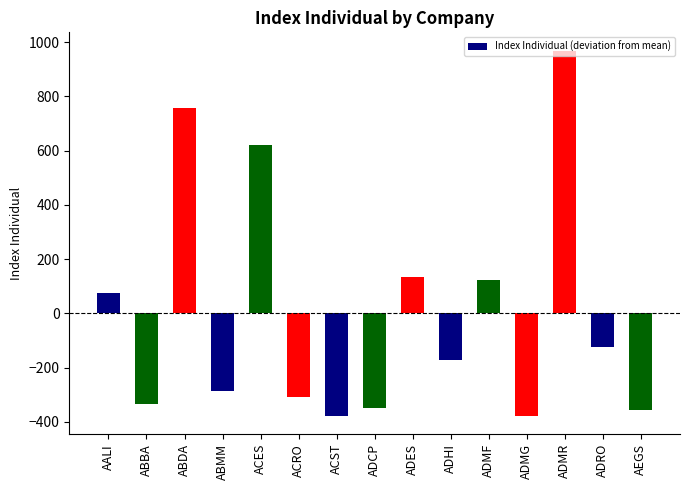

What position from the right is ADMF?

5